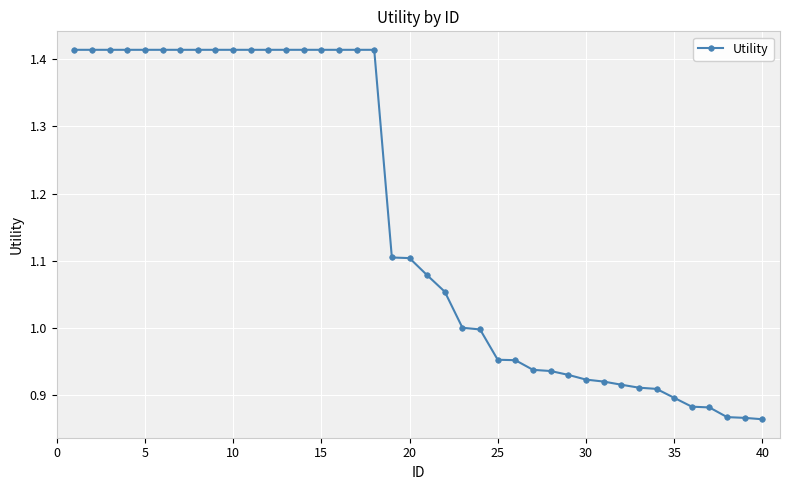

What is the difference between the second highest and minimum values?

0.6